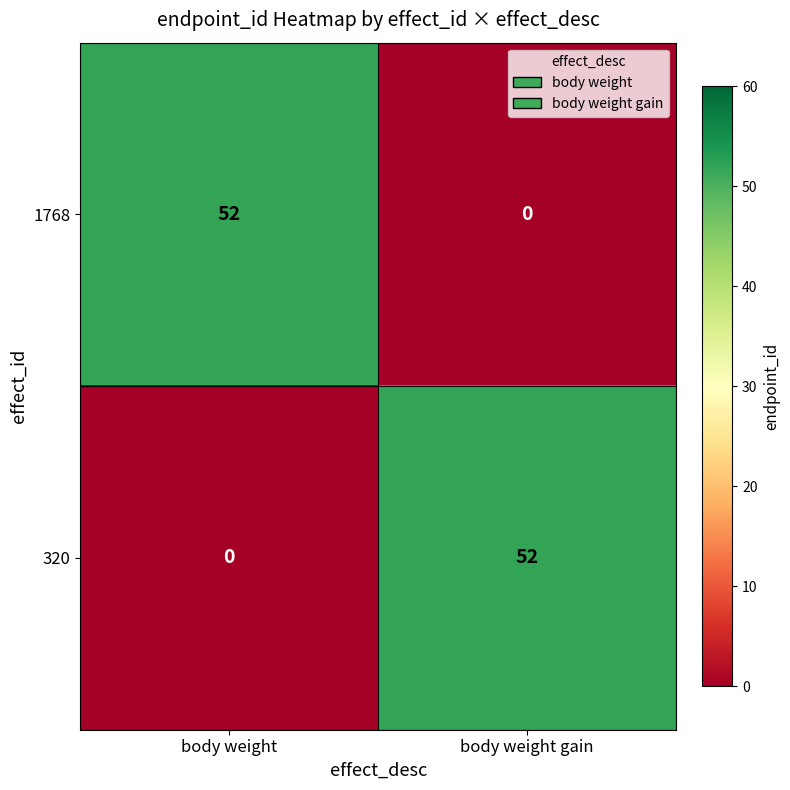

Reading left to right, extract all data points from this chart.

1768: body weight=52	body weight gain=0
320: body weight=0	body weight gain=52